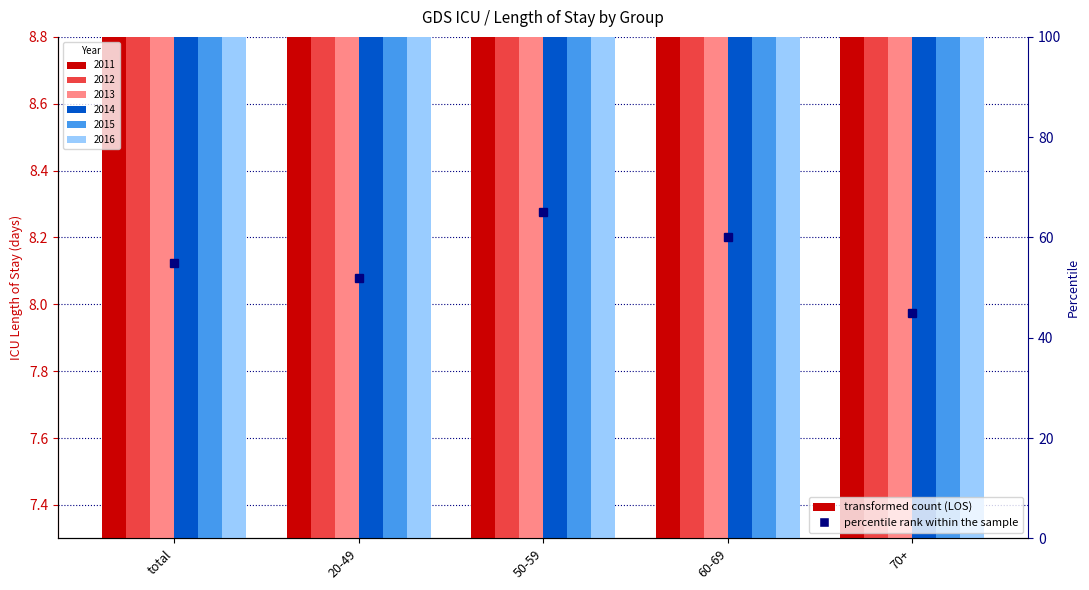

Rank the categories by 2014 value from highest to lowest.

60-69, 50-59, total, 70+, 20-49